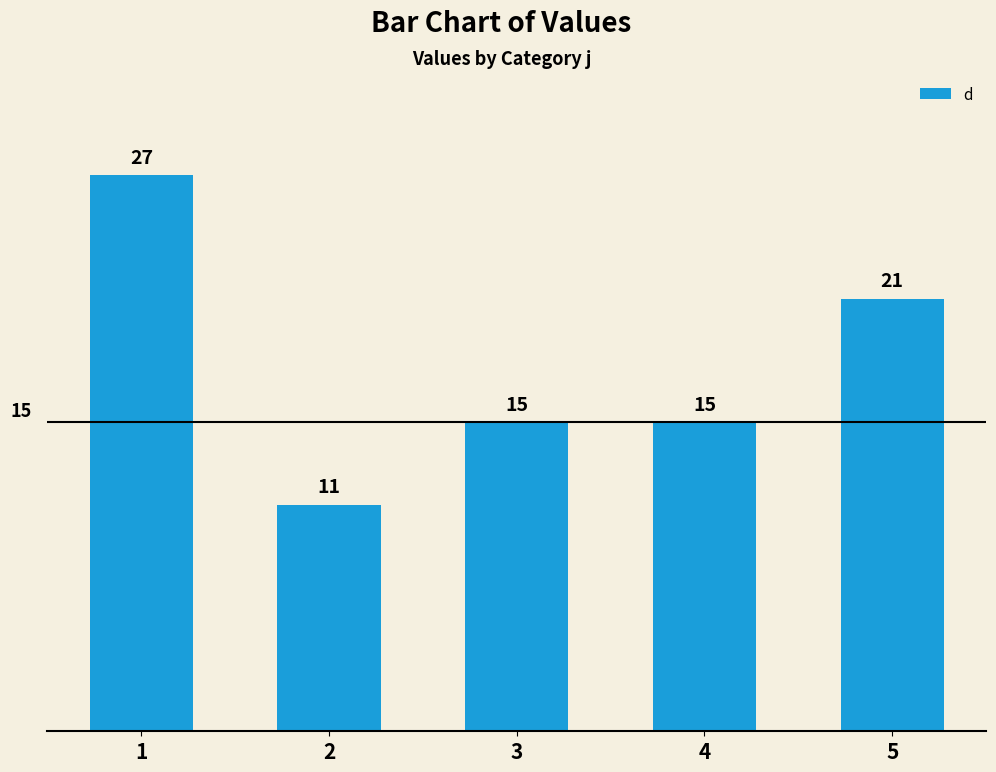

What is the value of the 3rd bar from the left?

15